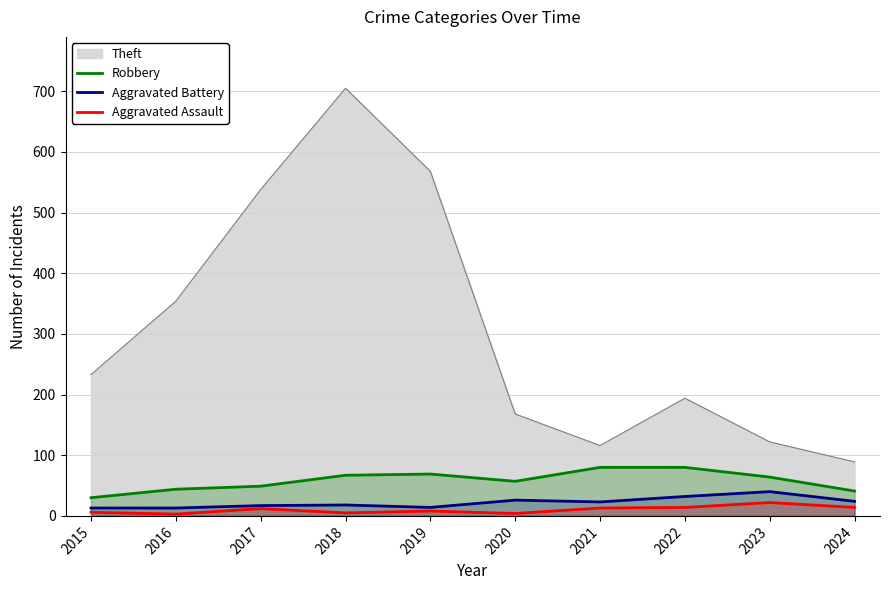

Is the value of Robbery at 2020 greater than the value of Aggravated Assault at 2021?

Yes